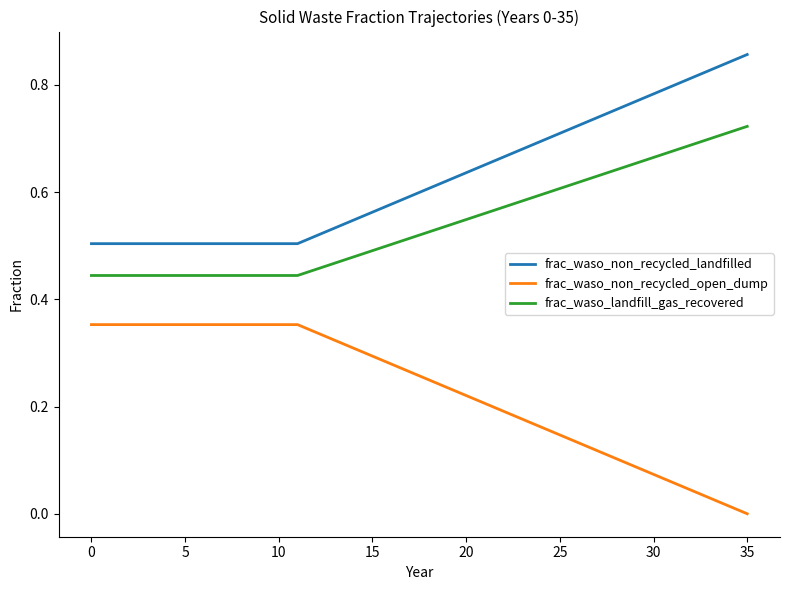

List the series in order of their overall mean, lowest first.

frac_waso_non_recycled_open_dump, frac_waso_landfill_gas_recovered, frac_waso_non_recycled_landfilled